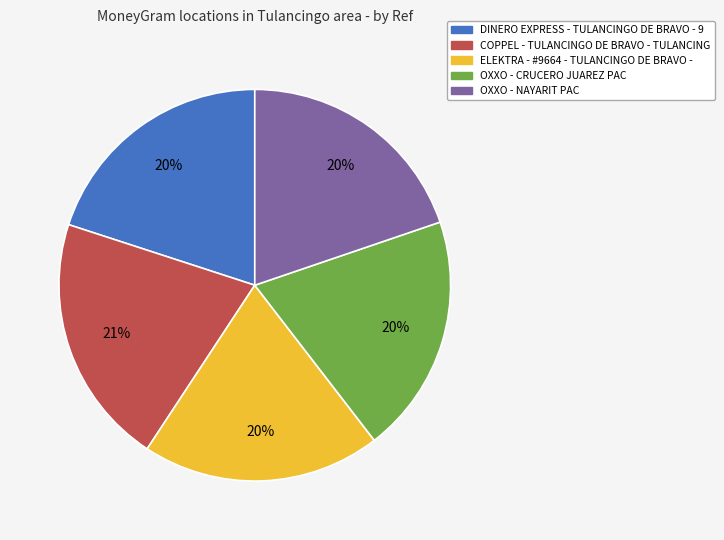

Is the sum of COPPEL - TULANCINGO DE BRAVO - TULANCING and ELEKTRA - #9664 - TULANCINGO DE BRAVO - greater than half?

No